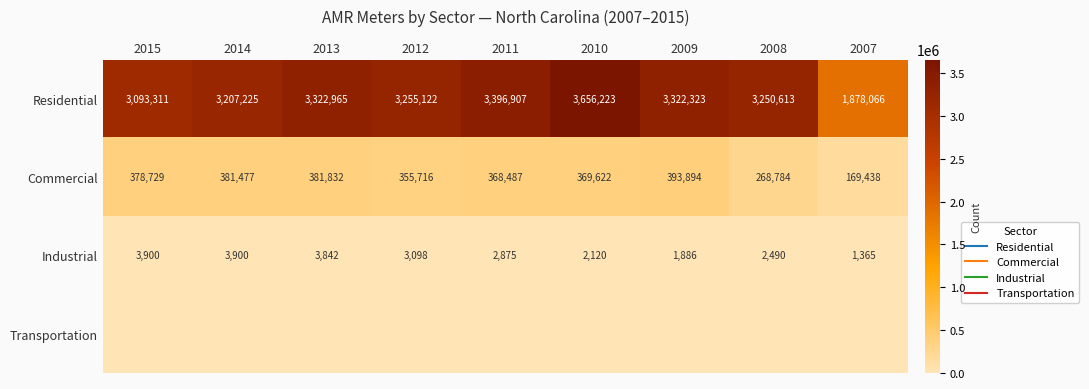

Which series changed the most between 2010 and 2008?

Residential